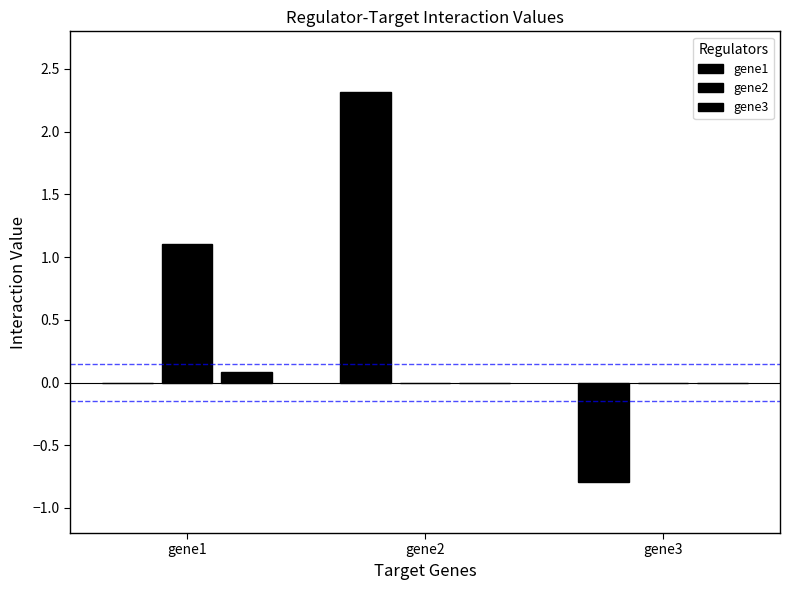

Count the number of data series in this chart.

3